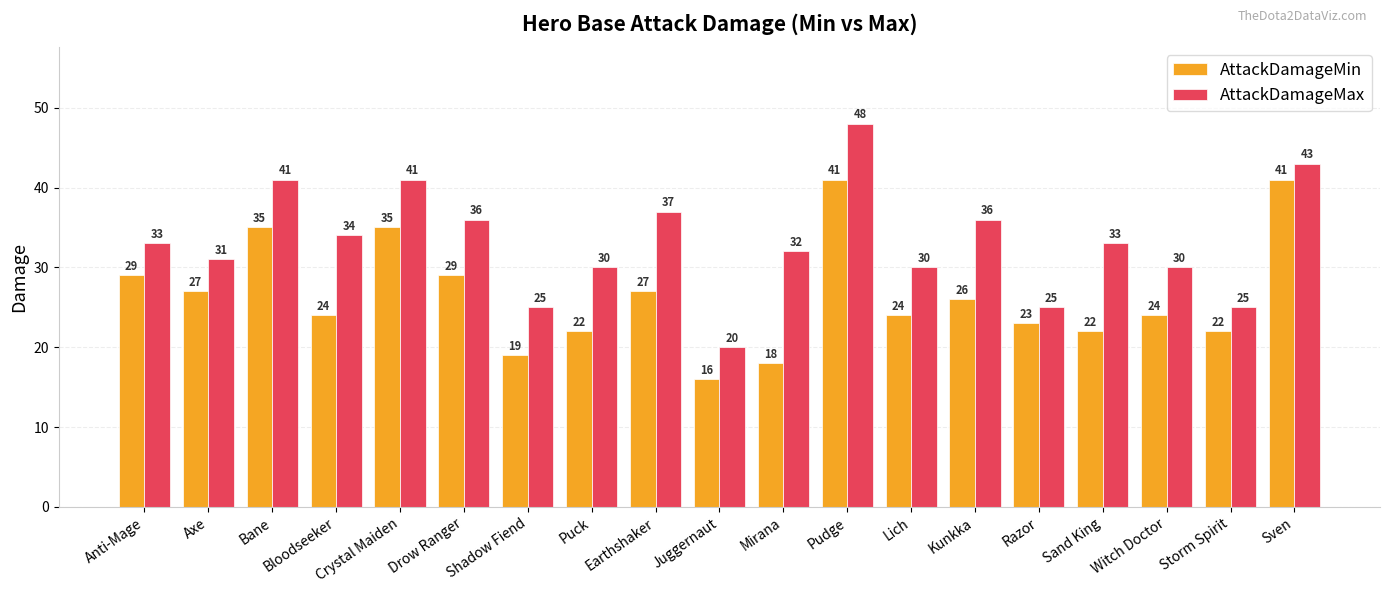

True or false: AttackDamageMax has a value of 10 at Juggernaut.

False